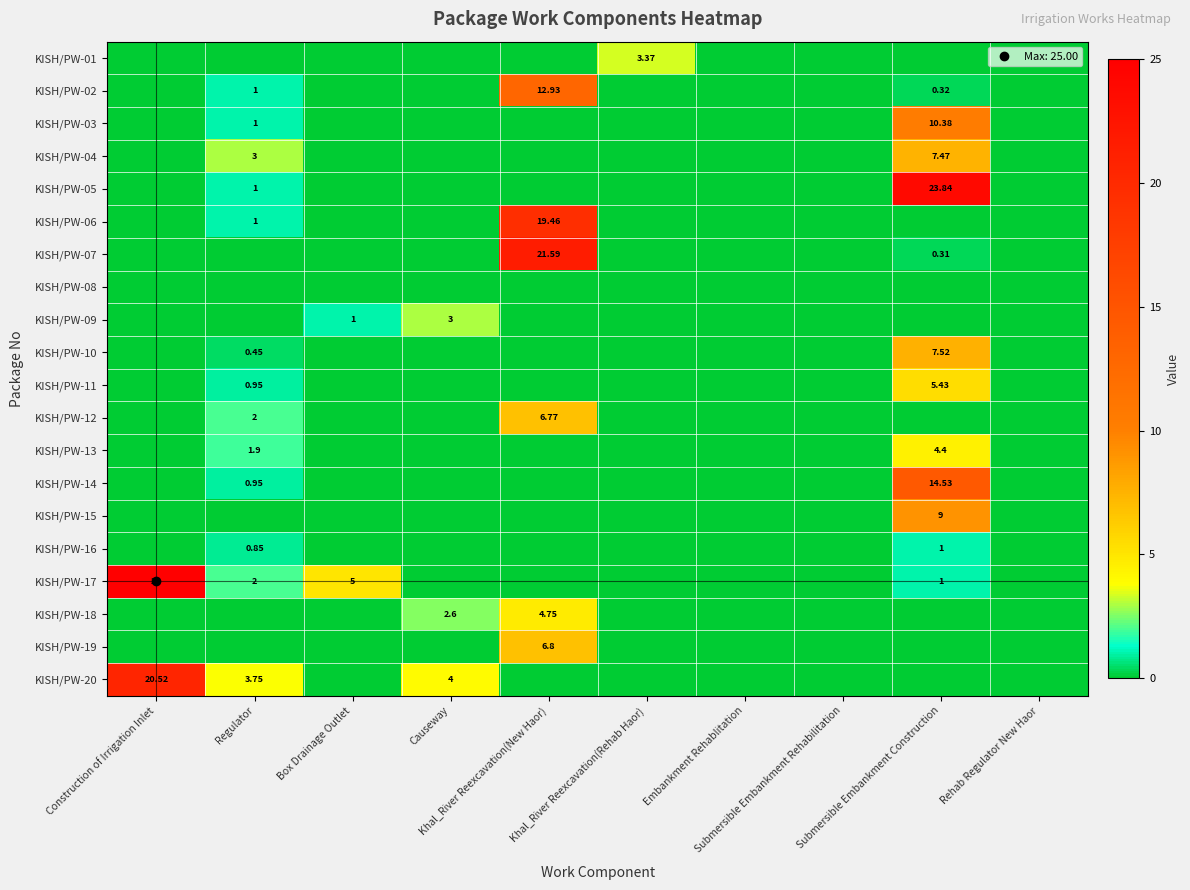

What is the sum of all KISH/PW-06 values?

20.5